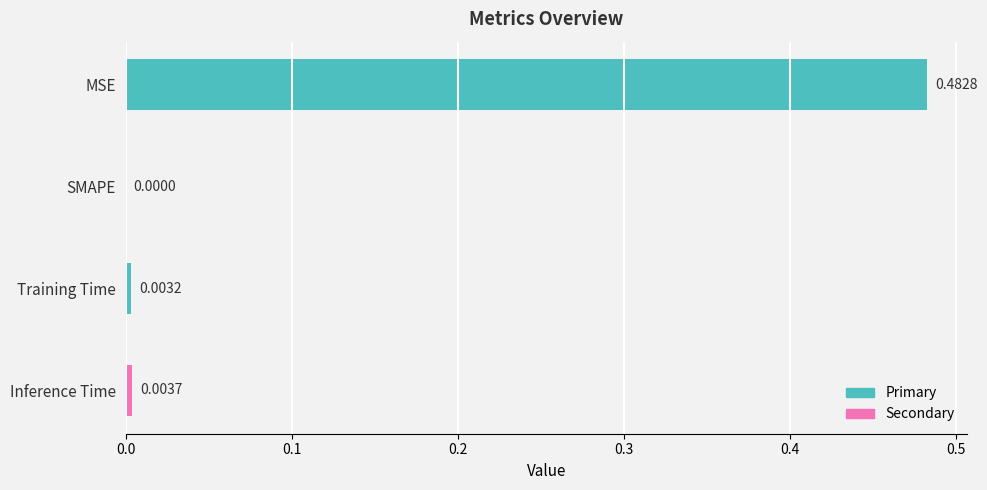

What is the change in value from MSE to Training Time?

-0.5